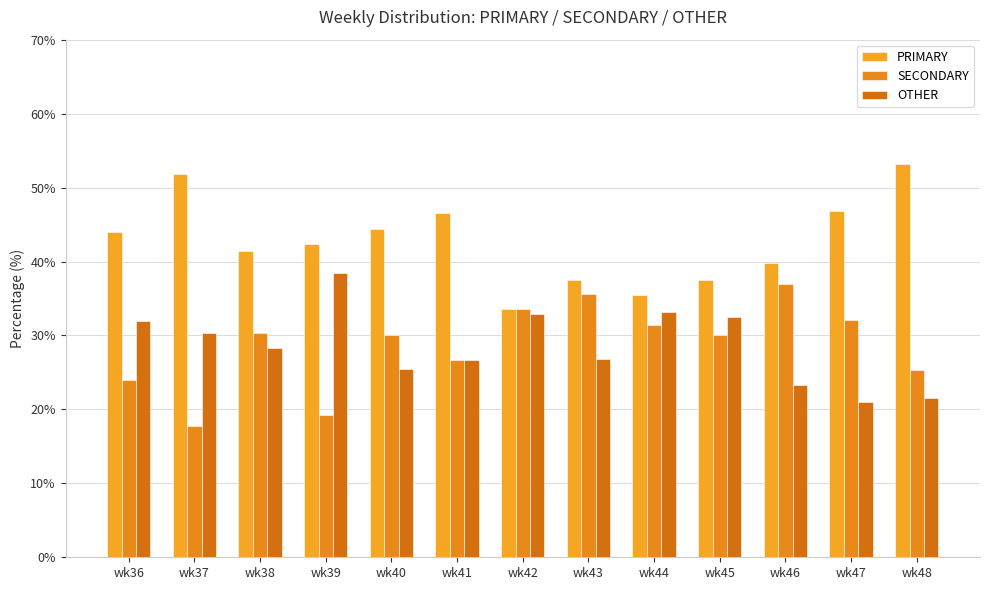

What is the approximate value of OTHER at wk40?

25.5